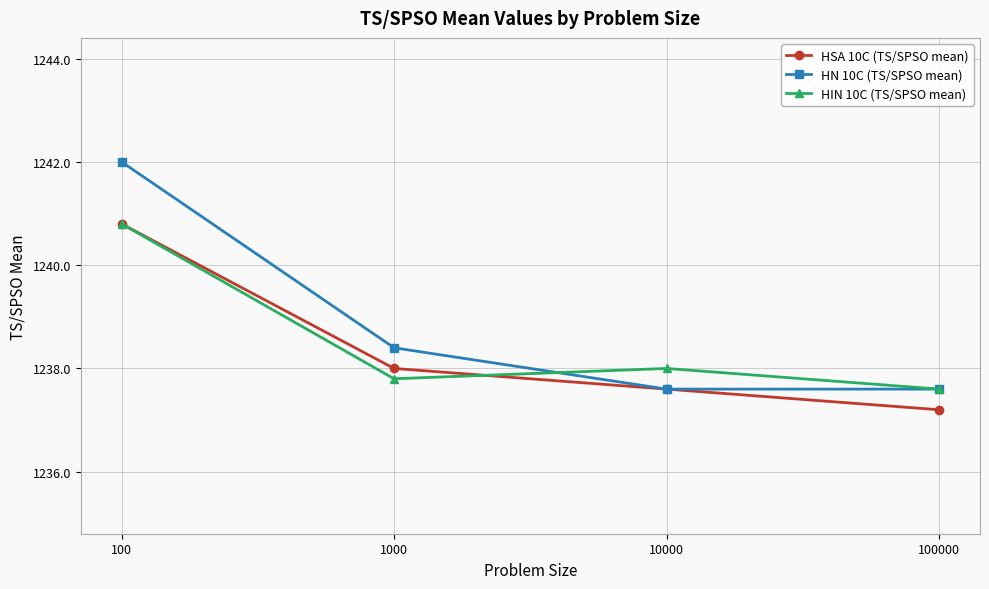

List the series in order of their overall mean, lowest first.

HSA 10C (TS/SPSO mean), HIN 10C (TS/SPSO mean), HN 10C (TS/SPSO mean)